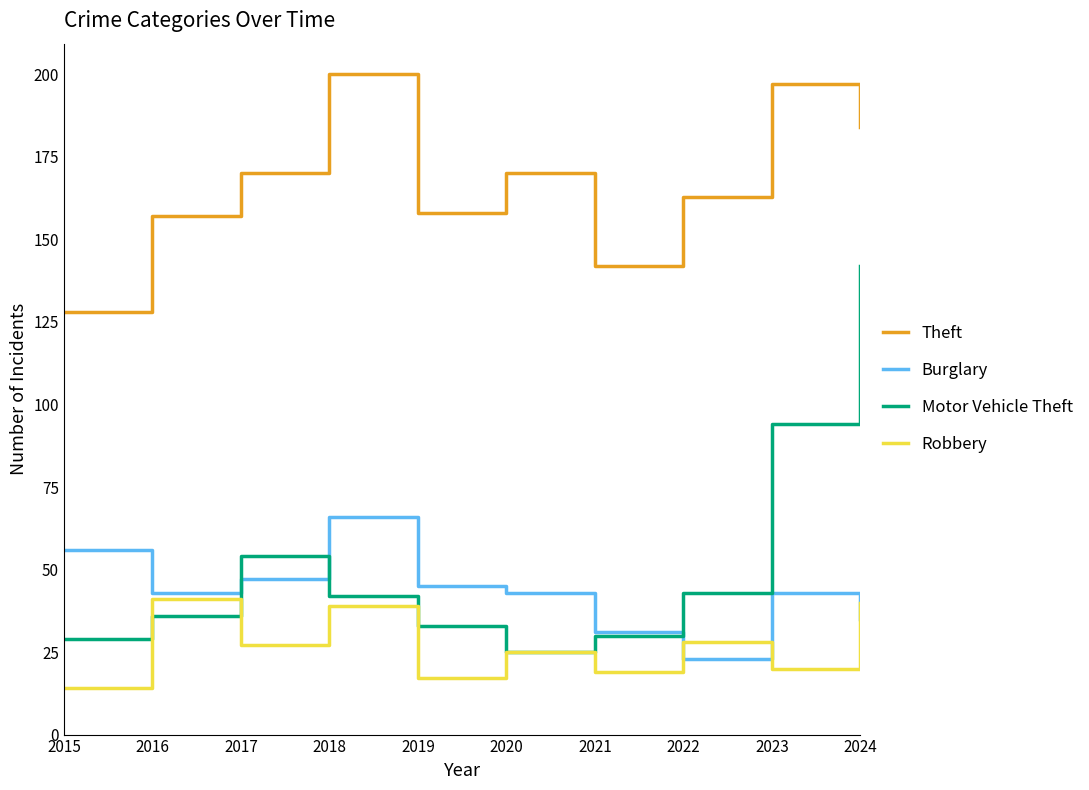

What are all the series names shown in the legend?

Theft, Burglary, Motor Vehicle Theft, Robbery